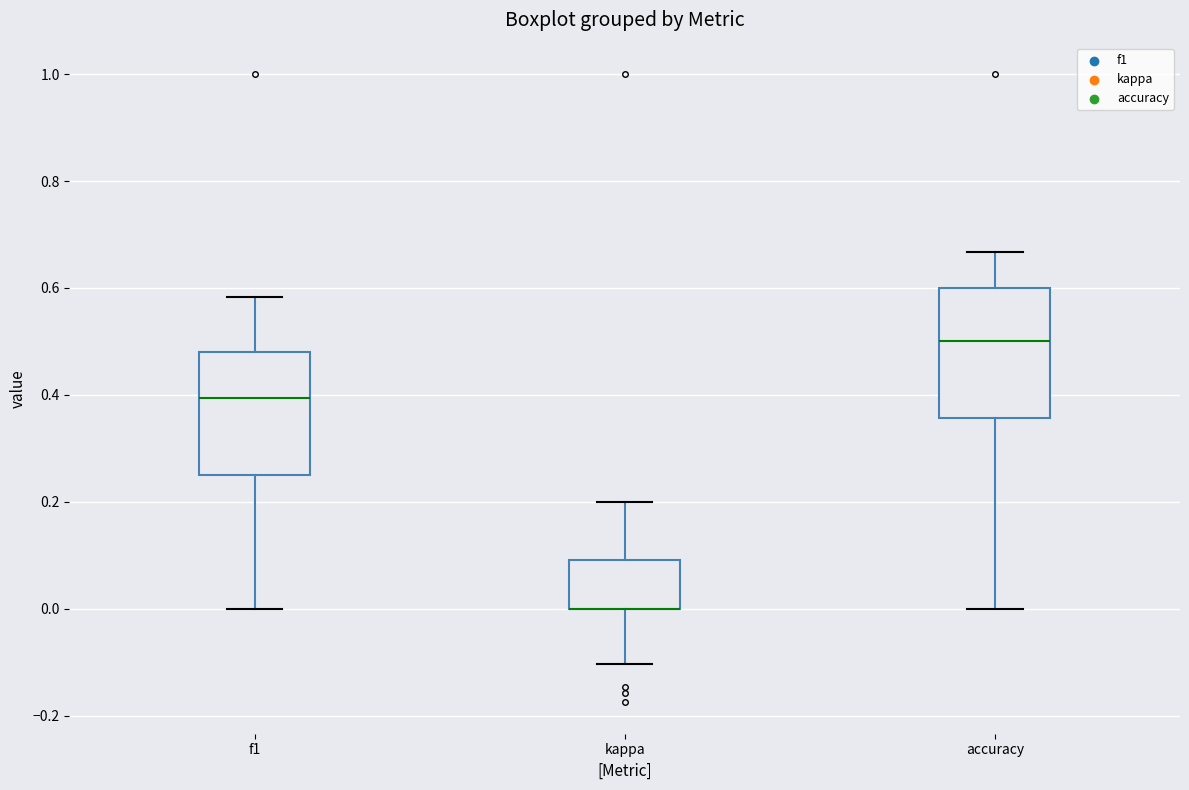

Where is the lower edge of the box for kappa on the y-axis? The values are not printed on the chart, so give them approximately, as read against the axis.

0.00